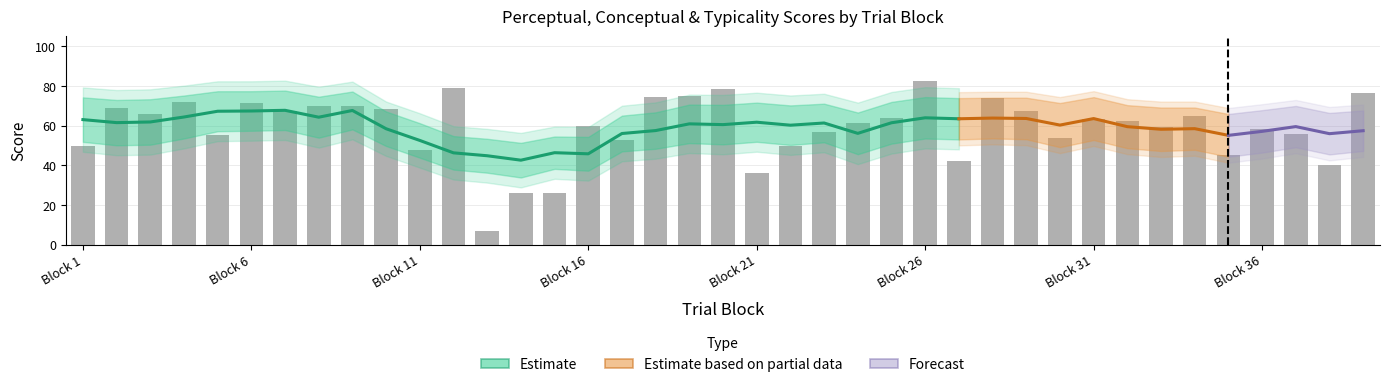

Between 16 and 18, which is larger?

18